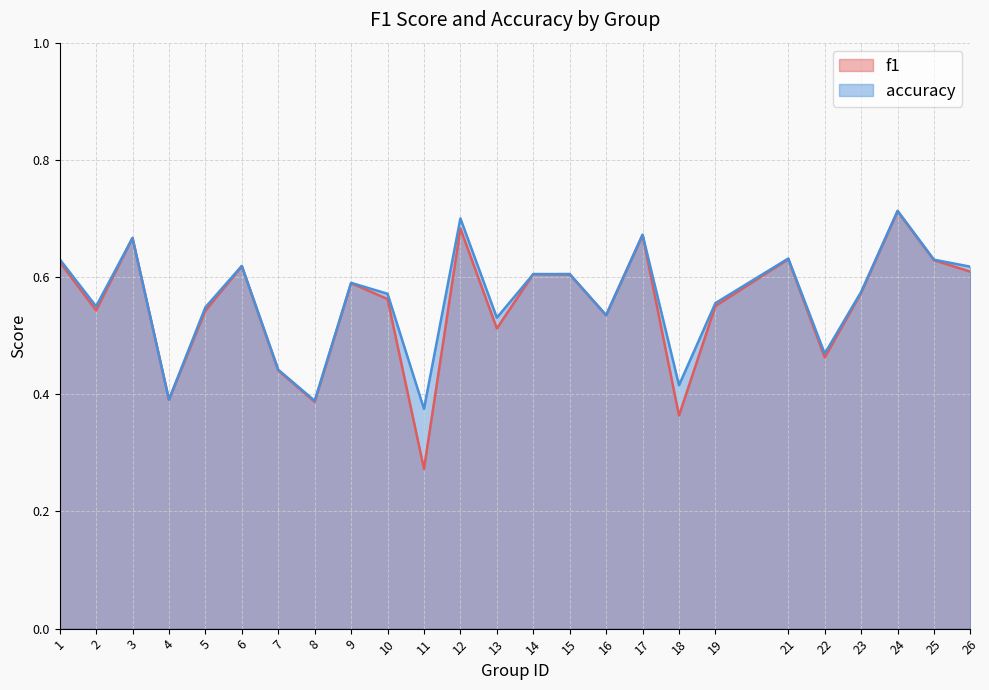

Which has a higher value, 12 or 23?

12